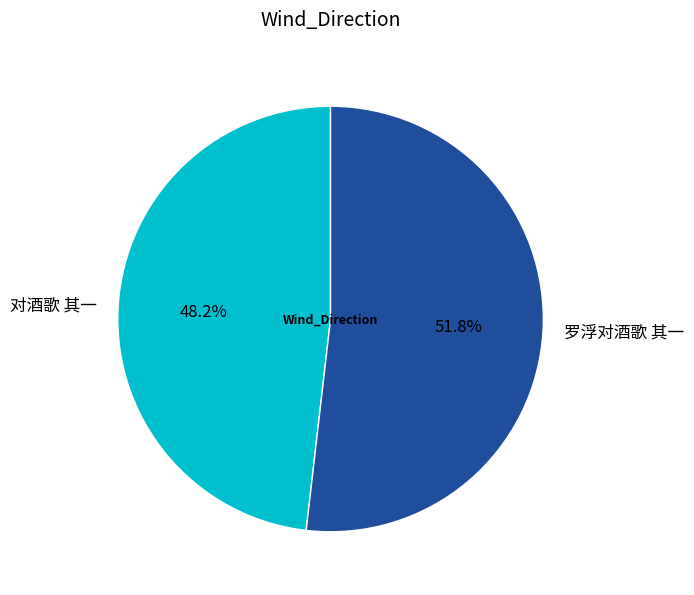

Rank the categories by value from highest to lowest.

罗浮对酒歌 其一, 对酒歌 其一